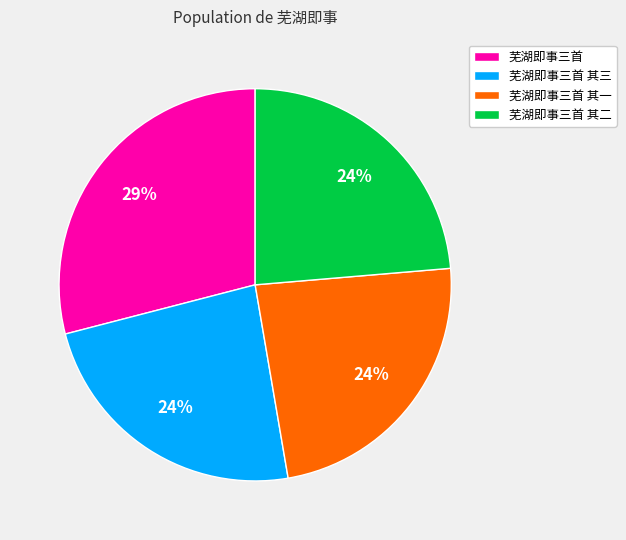

Does 芜湖即事三首 其一 represent more than half of the total?

No